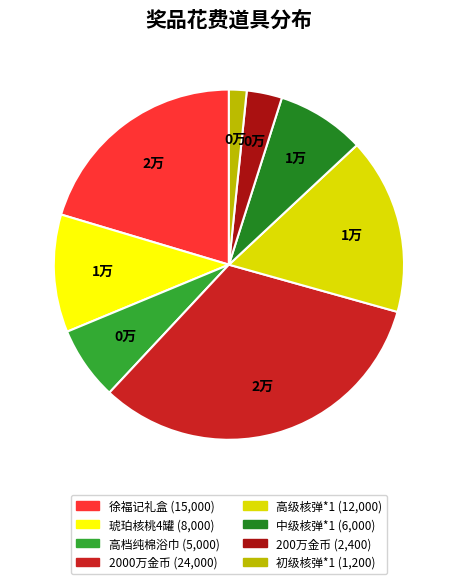

Rank the categories by value from lowest to highest.

初级核弹*1, 200万金币, 高档纯棉浴巾, 中级核弹*1, 琥珀核桃4罐, 高级核弹*1, 徐福记礼盒, 2000万金币